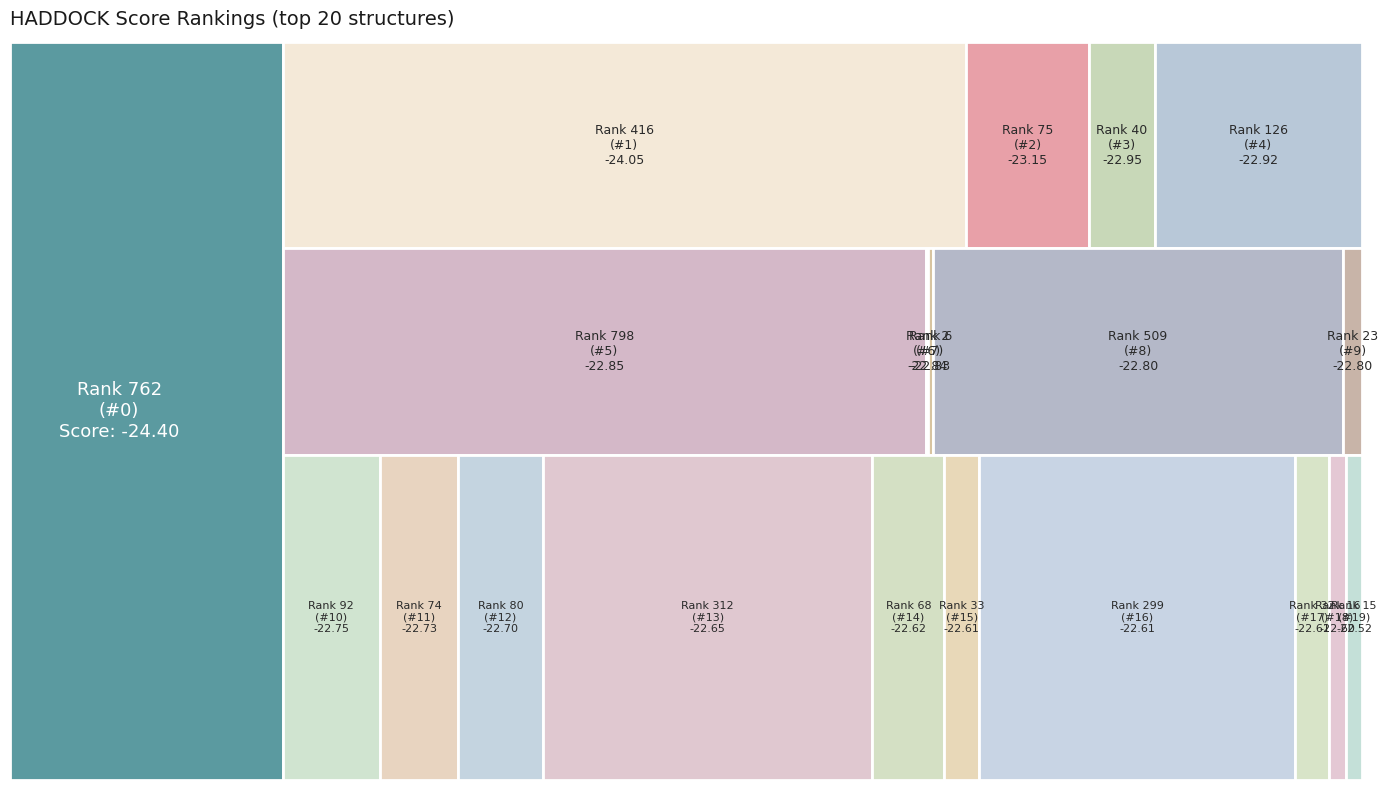

Reading right to left, list all the values displayed in this chart.

15	16	32	299	33	68	312	80	74	92	23	509	6	2	798	126	40	75	416	762